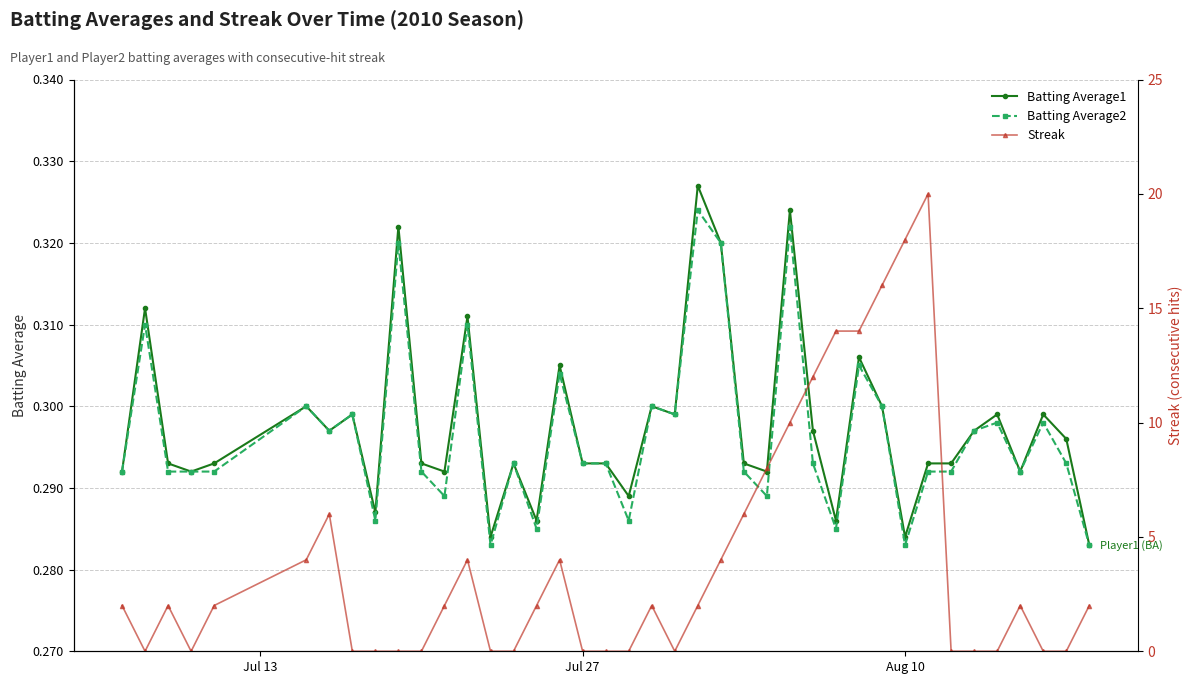

Count the Batting Average2 values in the range 0 to 1.

40